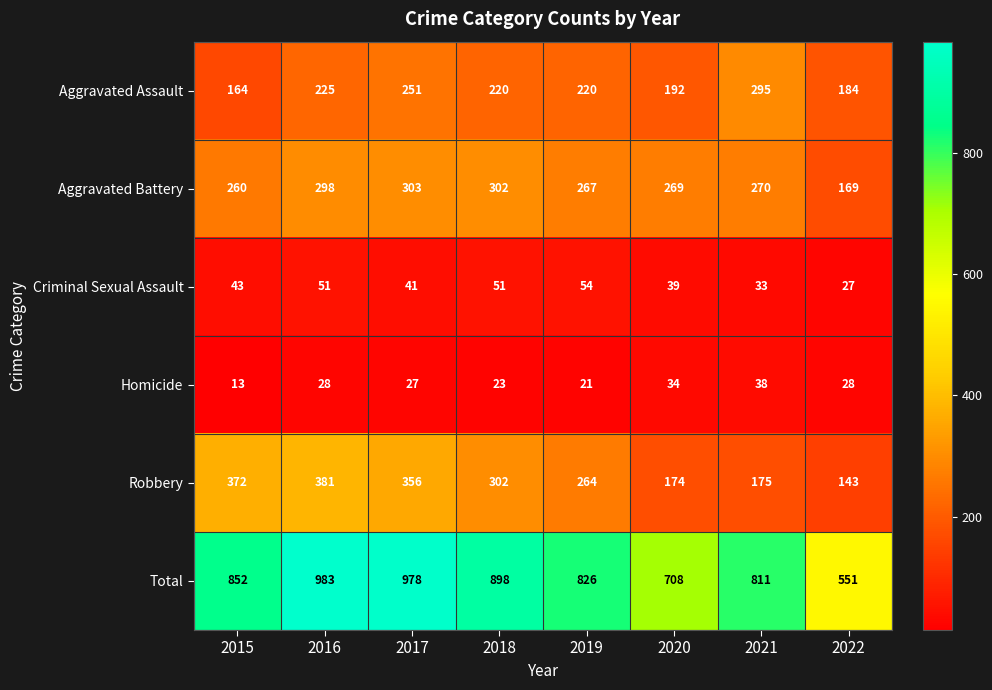

How many categories are shown in the chart?

8